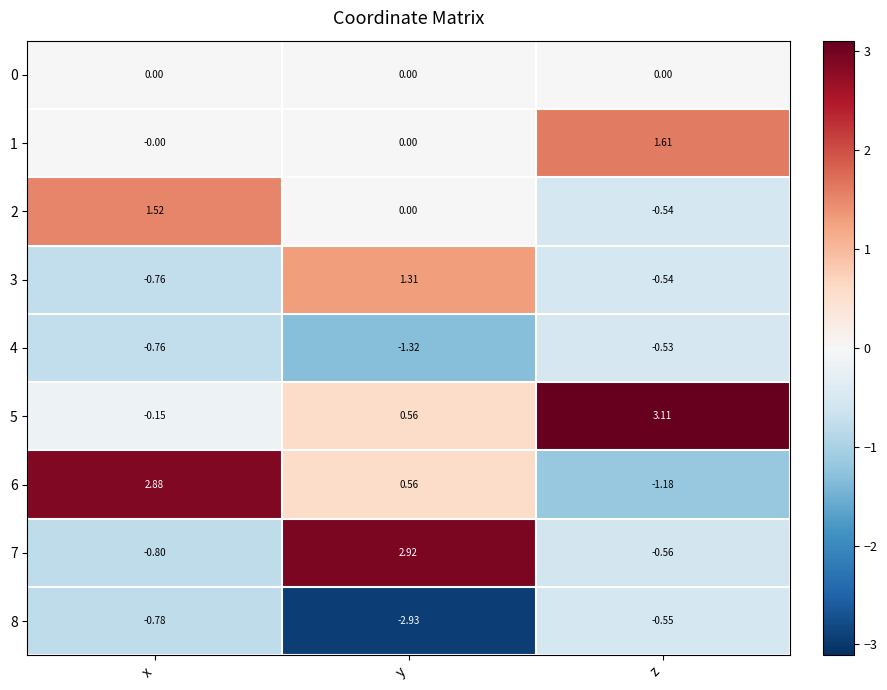

At which category is the sum across all series the highest?

x